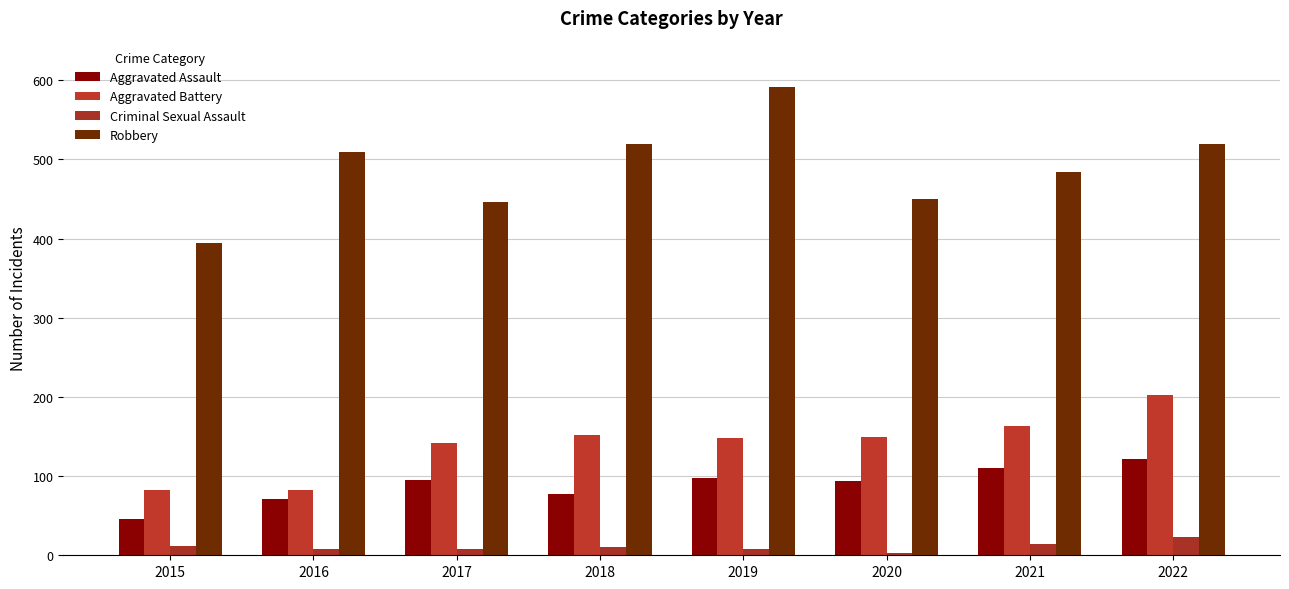

What is the difference between the Criminal Sexual Assault values at 2022 and 2021?

9